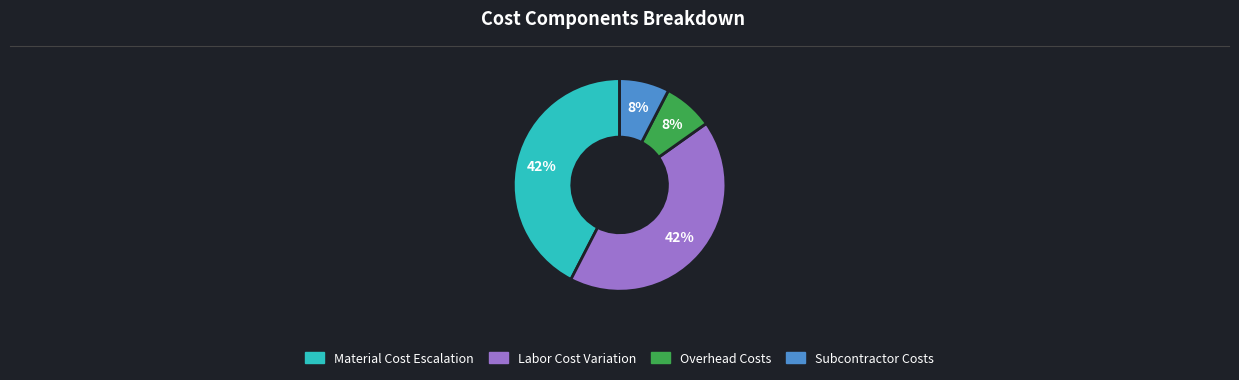

To the nearest percent, what is the average slice percentage?

25%